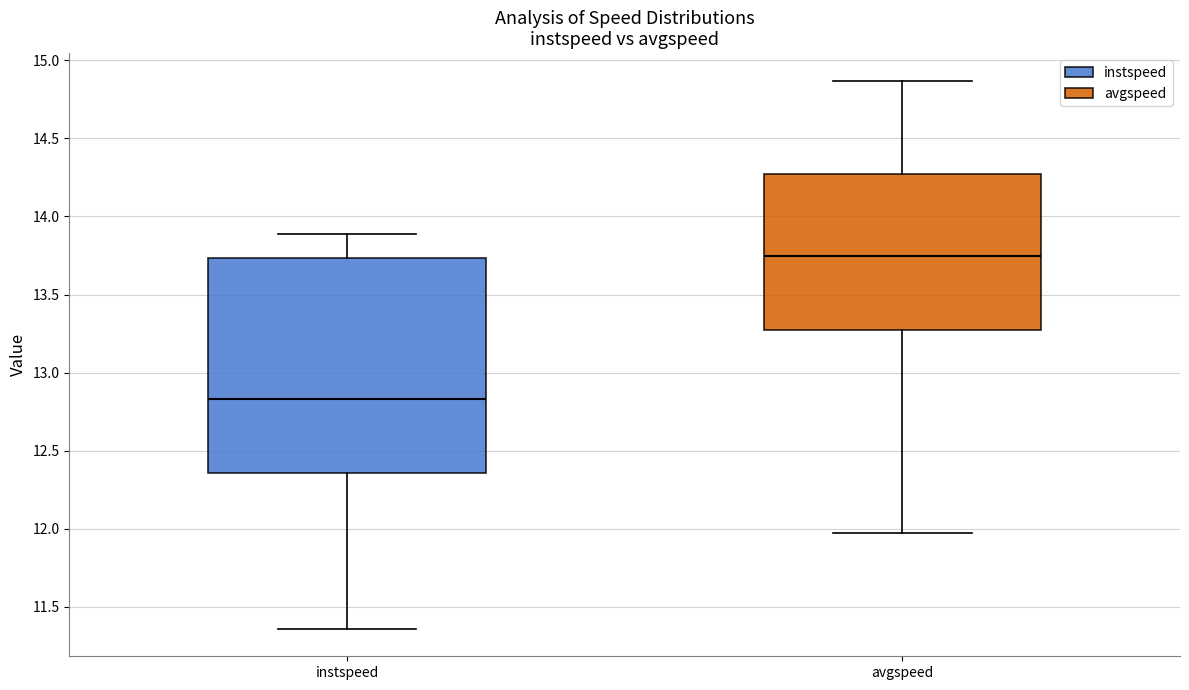

Which box has the lowest median line?

instspeed